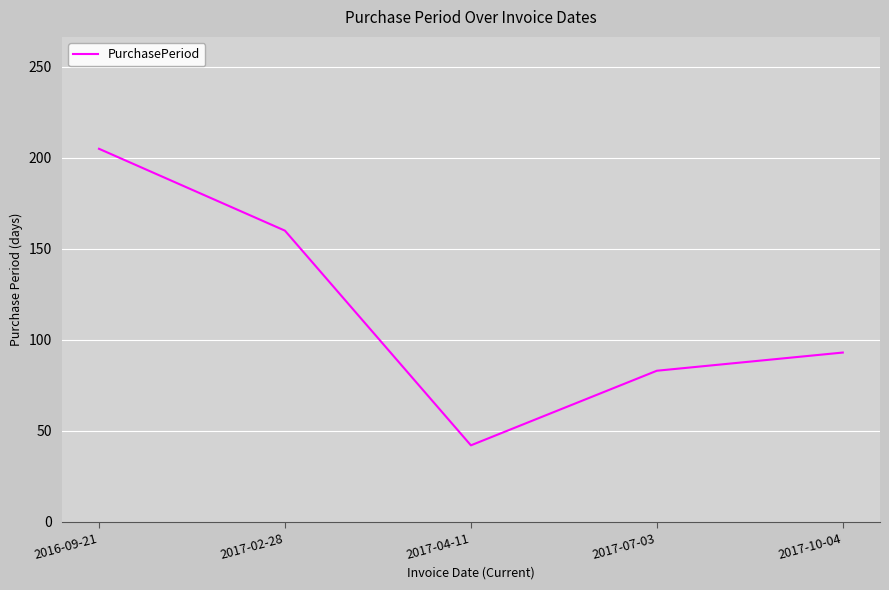

Reading left to right, what are all the values shown in this chart?

205	160	42	83	93